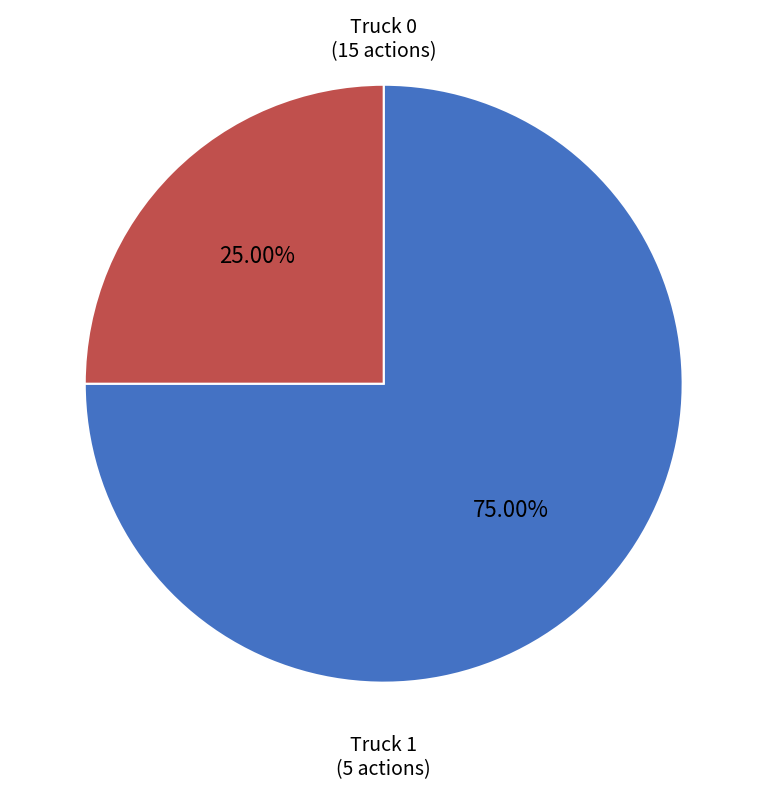

True or false: Truck 1 accounts for 25% of the total.

True